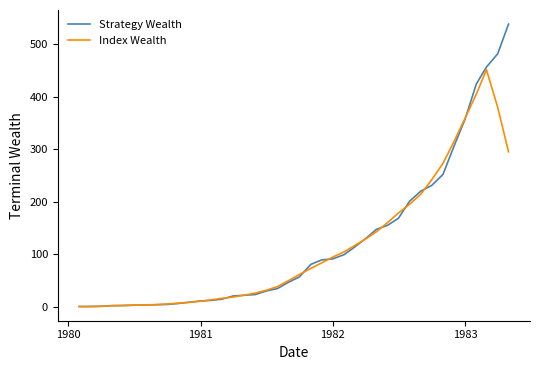

List the series in order of their peak value, highest first.

Strategy Wealth, Index Wealth